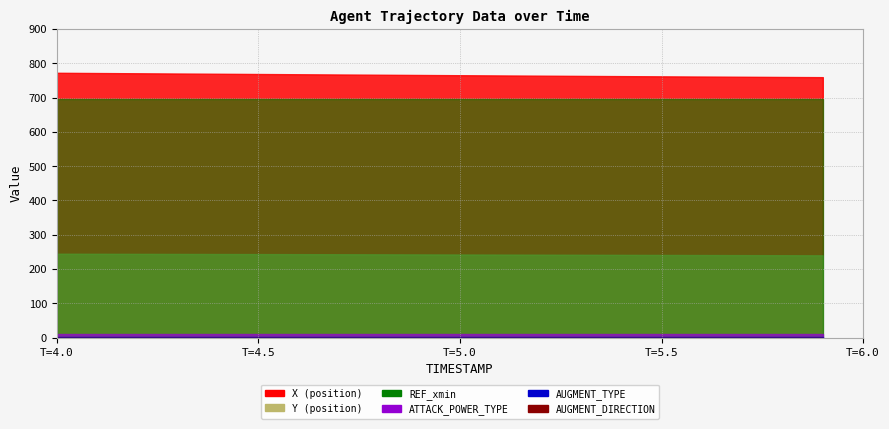

Reading left to right, extract all data points from this chart.

X: 4.0=772.7	4.1=772.0	4.2=771.3	4.3=770.6	4.4=769.9	4.5=769.2	4.6=768.4	4.7=767.7	4.8=767.0	4.9=766.3	5.0=765.6	5.1=764.9	5.2=764.3	5.3=763.6	5.4=763.0	5.5=762.3	5.6=761.7	5.7=761.1	5.8=760.5	5.9=759.9
Y: 4.0=244.7	4.1=244.4	4.2=244.2	4.3=244.0	4.4=243.8	4.5=243.6	4.6=243.3	4.7=243.1	4.8=242.8	4.9=242.6	5.0=242.3	5.1=242.1	5.2=241.8	5.3=241.6	5.4=241.3	5.5=241.0	5.6=240.8	5.7=240.5	5.8=240.2	5.9=239.9
REF_xmin: 4.0=696.7	4.1=696.7	4.2=696.7	4.3=696.7	4.4=696.7	4.5=696.7	4.6=696.7	4.7=696.7	4.8=696.7	4.9=696.7	5.0=696.7	5.1=696.7	5.2=696.7	5.3=696.7	5.4=696.7	5.5=696.7	5.6=696.7	5.7=696.7	5.8=696.7	5.9=696.7
AUGMENT_TYPE: 4.0=1.0	4.1=1.0	4.2=1.0	4.3=1.0	4.4=1.0	4.5=1.0	4.6=1.0	4.7=1.0	4.8=1.0	4.9=1.0	5.0=1.0	5.1=1.0	5.2=1.0	5.3=1.0	5.4=1.0	5.5=1.0	5.6=1.0	5.7=1.0	5.8=1.0	5.9=1.0
AUGMENT_DIRECTION: 4.0=0.0	4.1=0.0	4.2=0.0	4.3=0.0	4.4=0.0	4.5=0.0	4.6=0.0	4.7=0.0	4.8=0.0	4.9=0.0	5.0=0.0	5.1=0.0	5.2=0.0	5.3=0.0	5.4=0.0	5.5=0.0	5.6=0.0	5.7=0.0	5.8=0.0	5.9=0.0
ATTACK_POWER_TYPE: 4.0=9.0	4.1=9.0	4.2=9.0	4.3=9.0	4.4=9.0	4.5=9.0	4.6=9.0	4.7=9.0	4.8=9.0	4.9=9.0	5.0=9.0	5.1=9.0	5.2=9.0	5.3=9.0	5.4=9.0	5.5=9.0	5.6=9.0	5.7=9.0	5.8=9.0	5.9=9.0